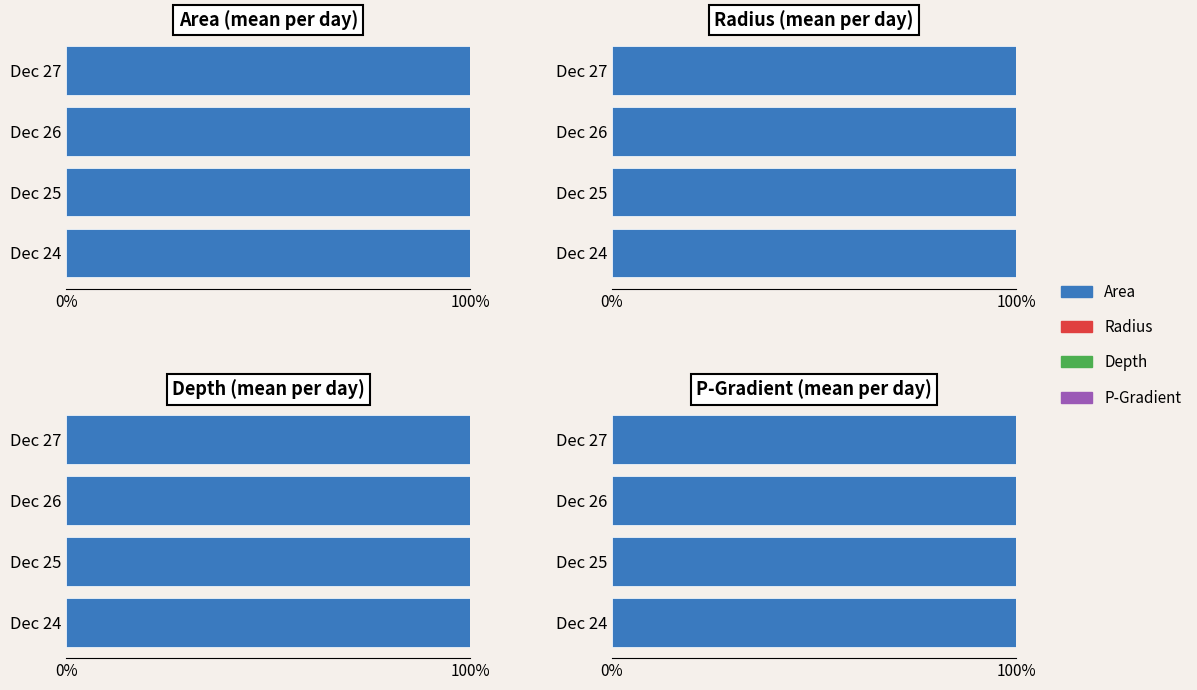

How many bars are there in each group?

4